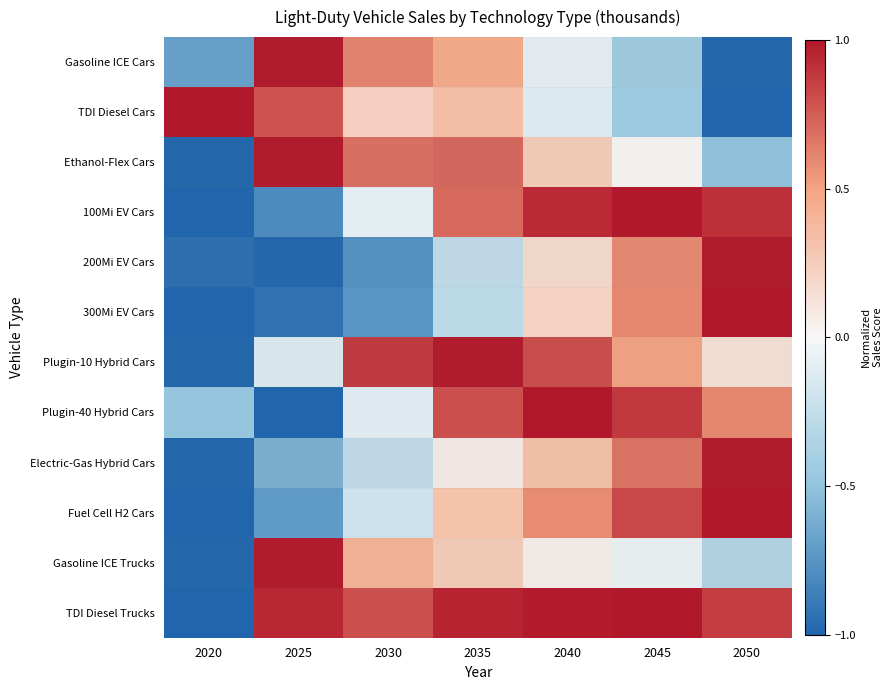

How many series are shown in this chart?

12